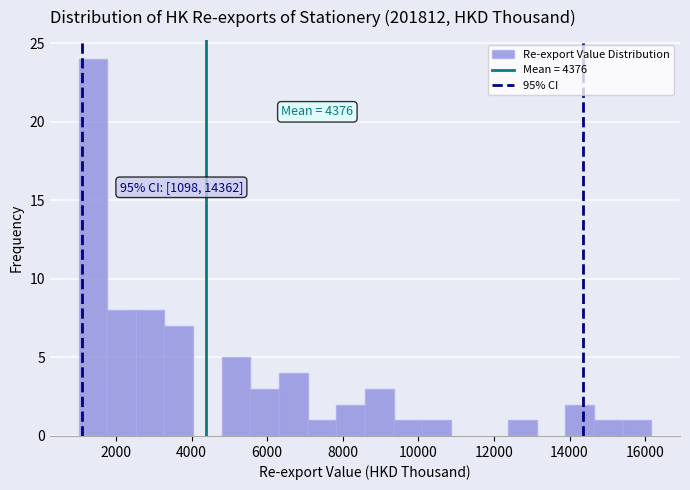

Around what value on the x-axis is the tallest bar? Give the approximate position of its centre, as read against the axis.

1400